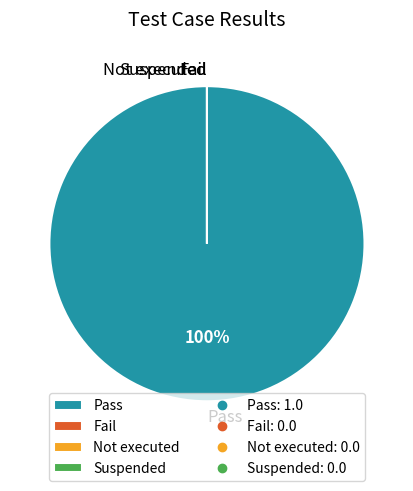

To the nearest percent, what is the difference between the largest and smallest slice percentages?

100%